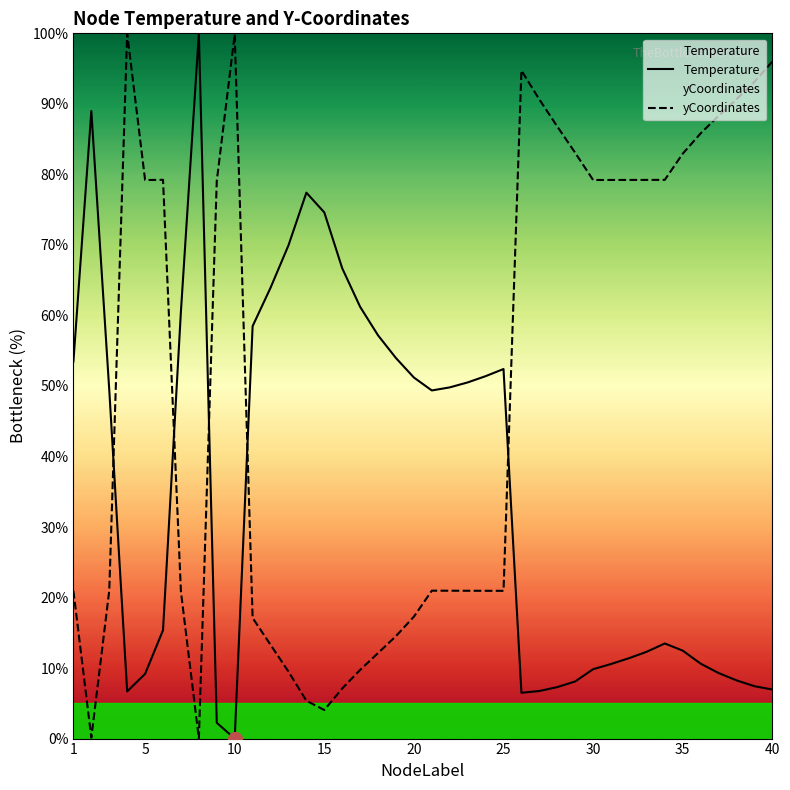

True or false: Temperature has a value of 130.3 at 15.

False